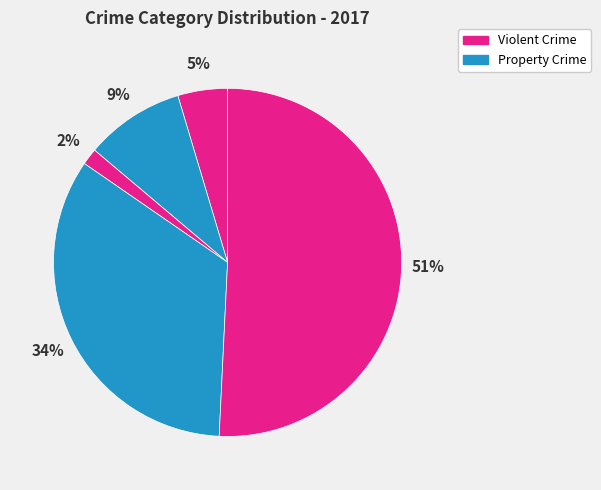

To the nearest percent, what is the average slice percentage?

20%